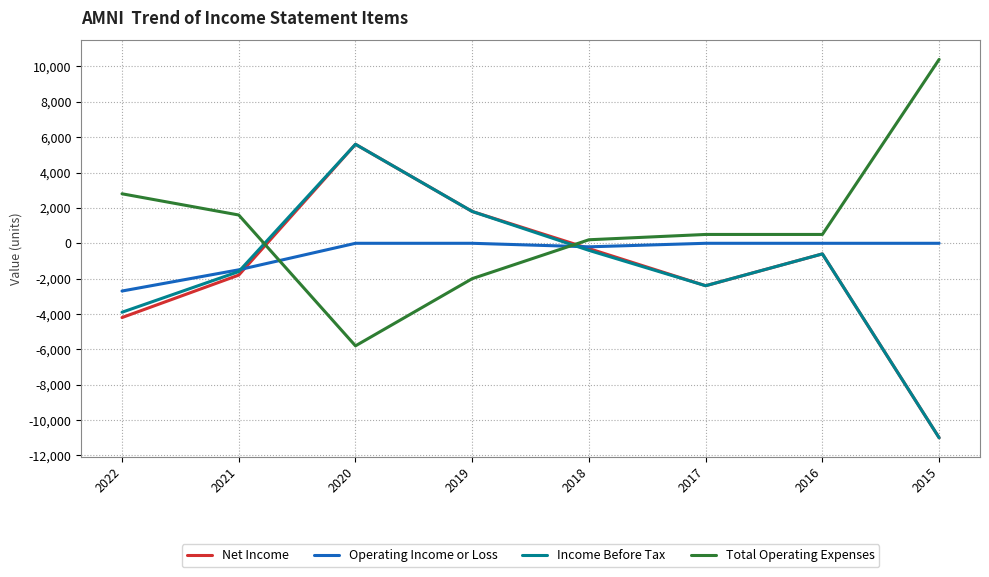

Where do Total Operating Expenses and Operating Income or Loss first cross each other?

2021 and 2020